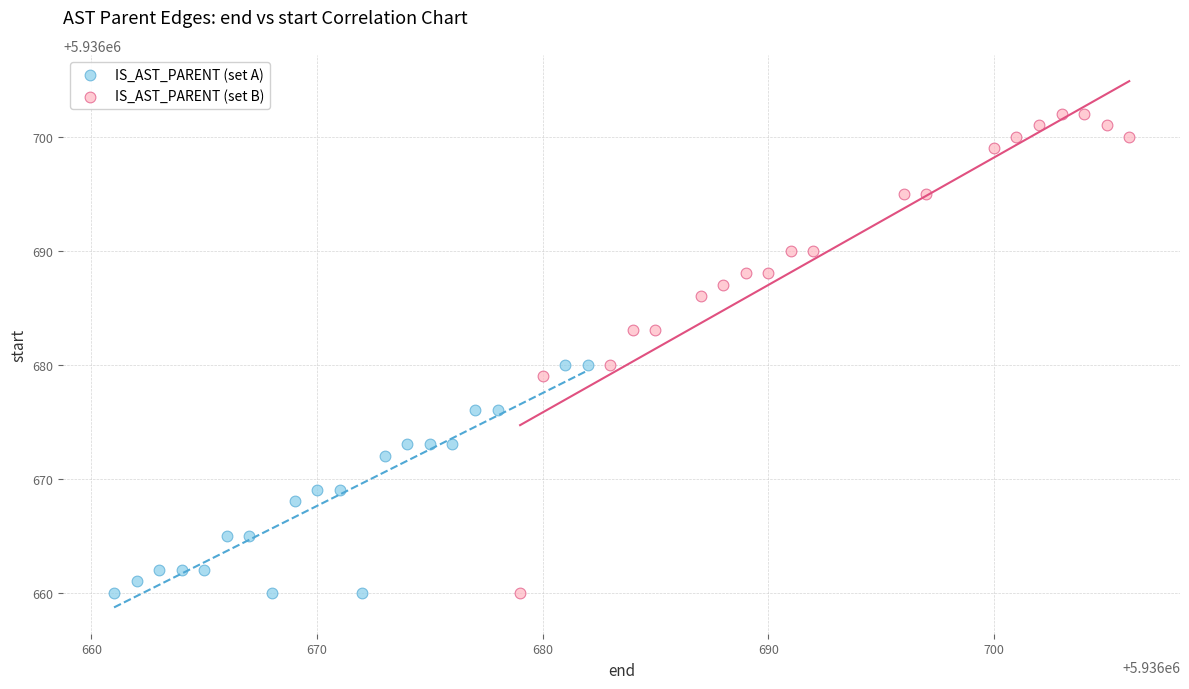

Which series has the widest spread of Y values?

IS_AST_PARENT (set B)